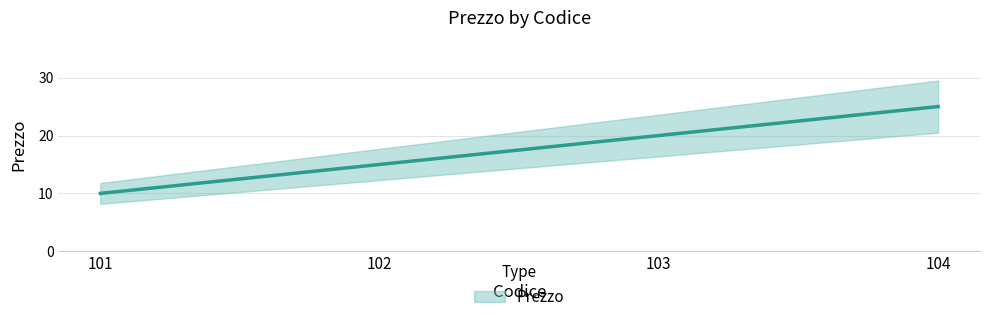

What is the difference between the maximum and second lowest values?

10